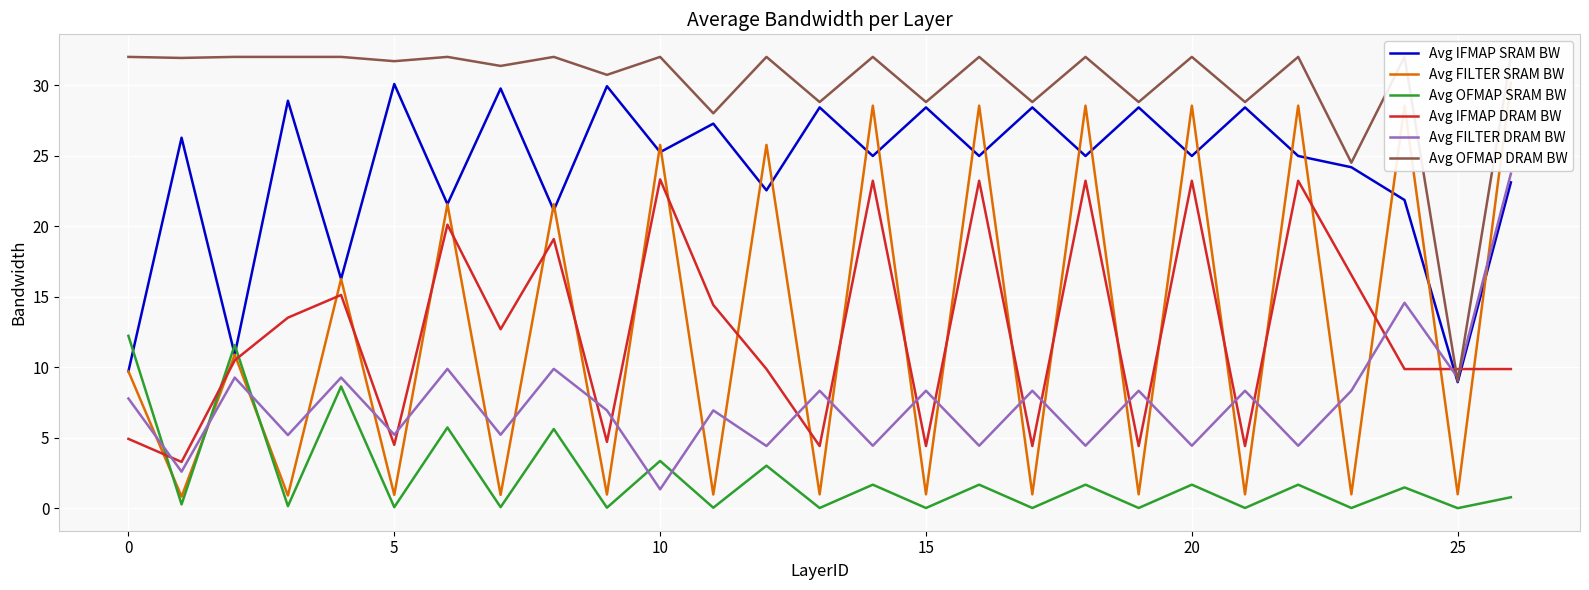

How many lines are shown in the chart?

6